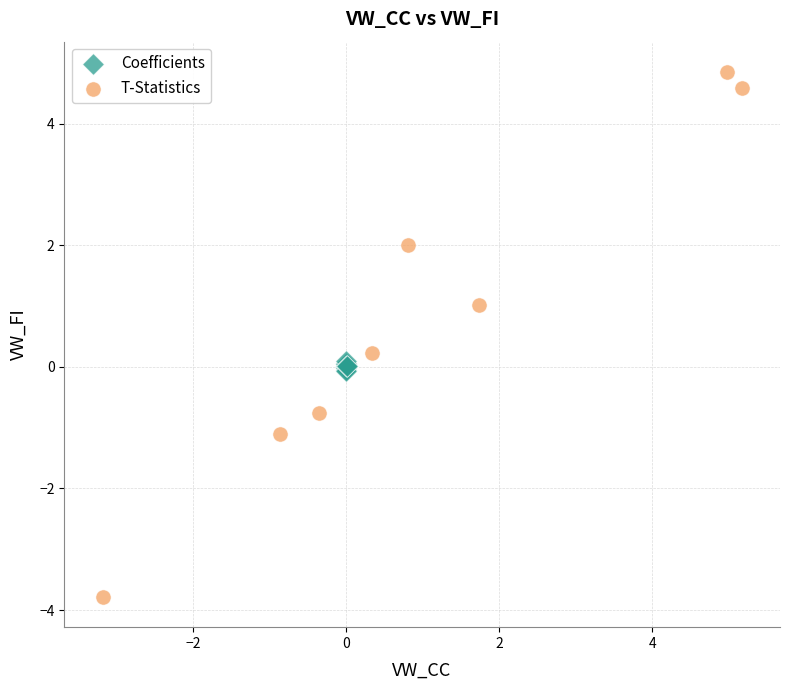

What are all the series names shown in the legend?

Coefficients, T-Statistics